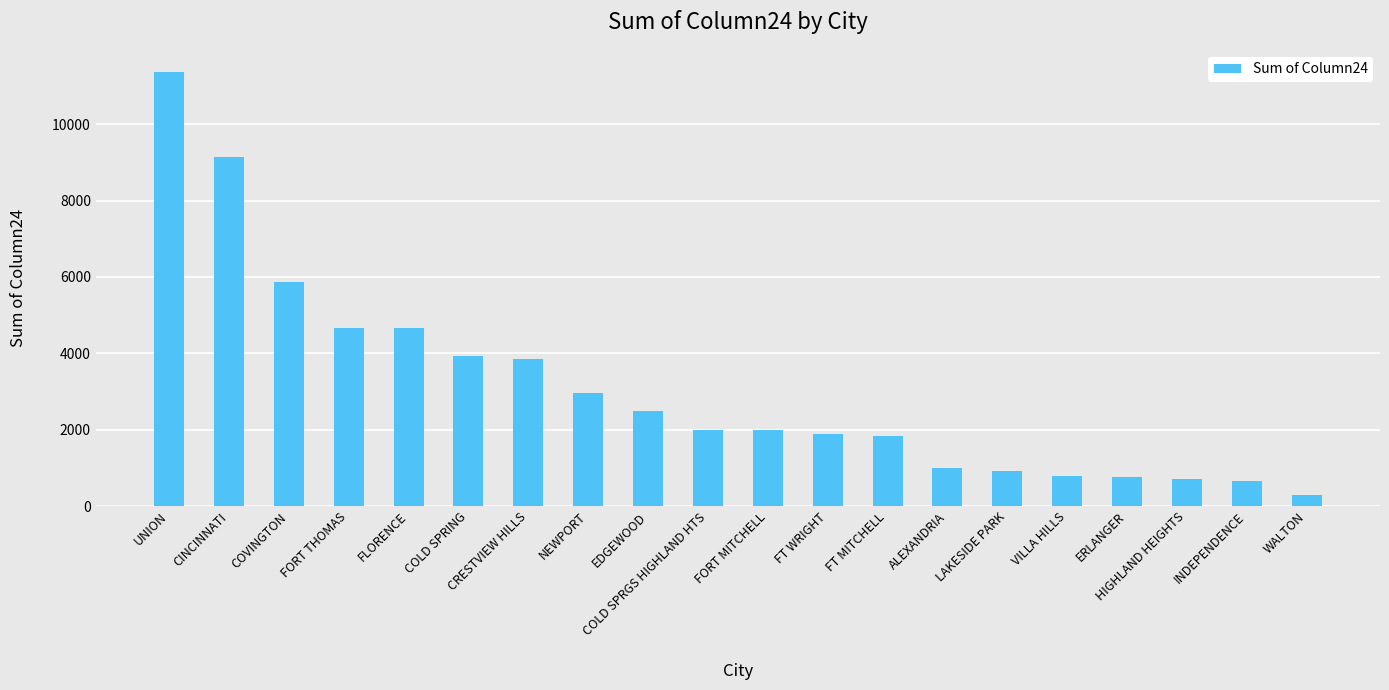

Count the number of categories in the chart.

20